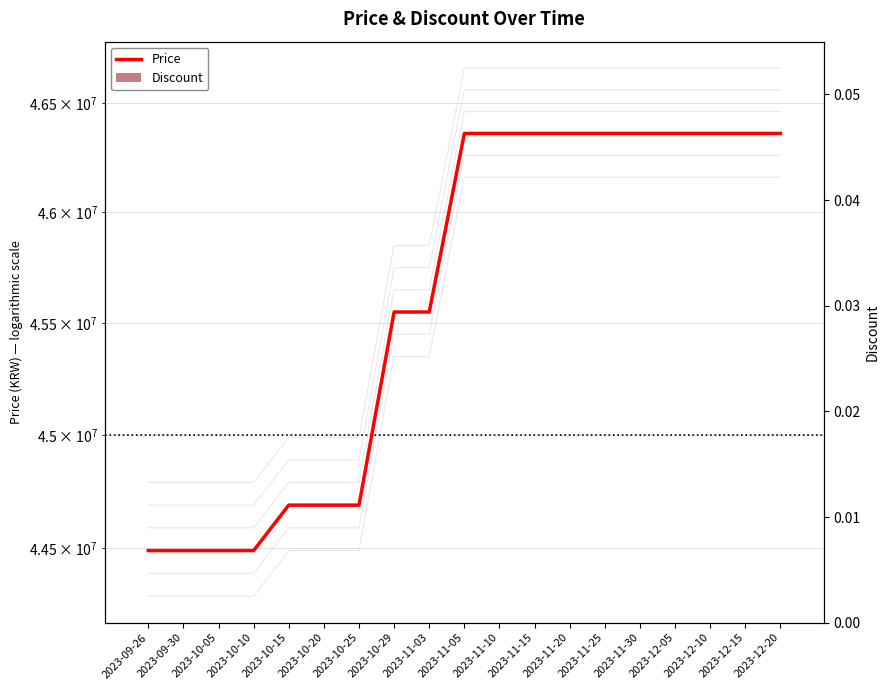

The Price series shows 44690000 at 2023-10-15. True or false?

True